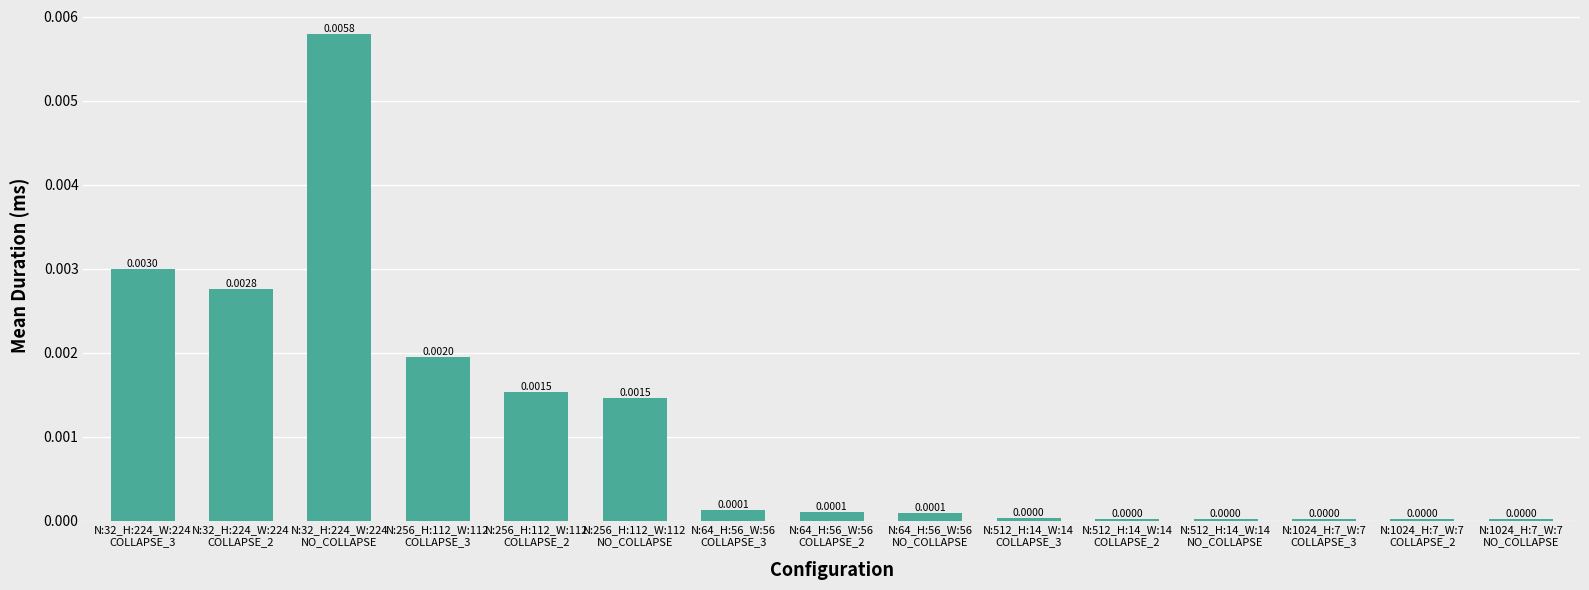

What is the label of the 14th bar from the right?

N:32_H:224_W:224
COLLAPSE_2